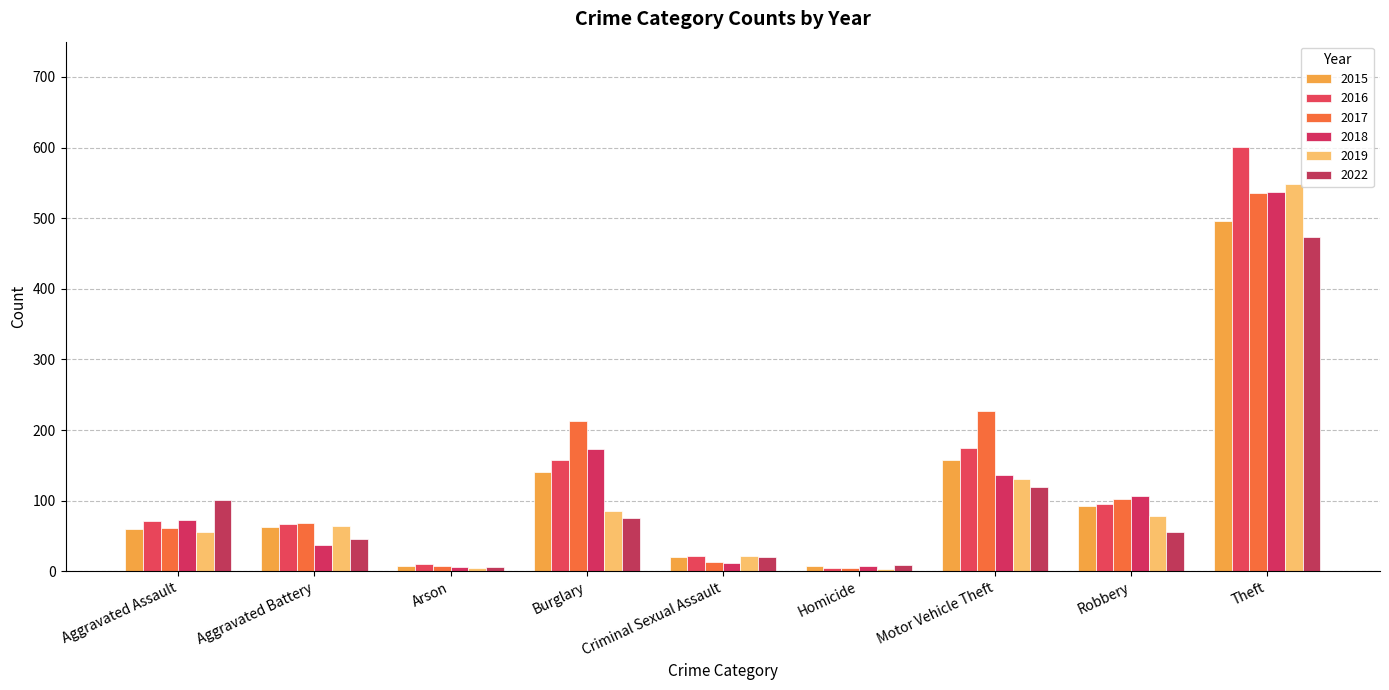

At how many categories does at least one series exceed 78?

5